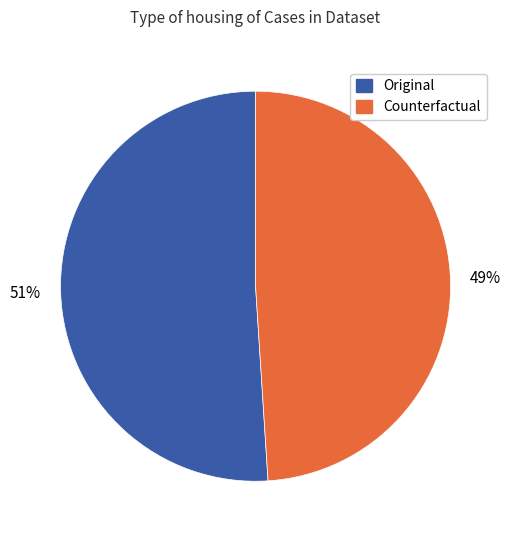

Which has a higher value, Original or Counterfactual?

Original